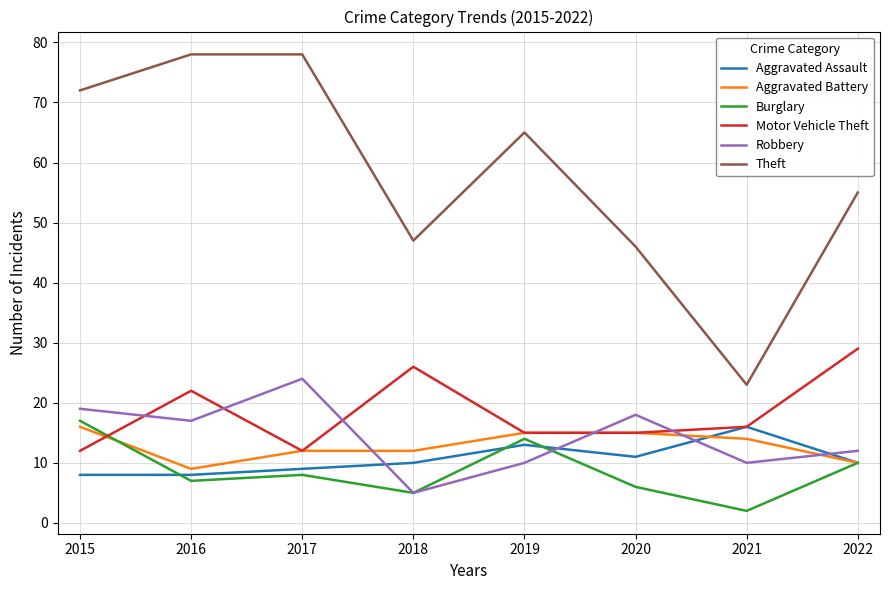

Does the chart display data point markers on the line(s)?

No